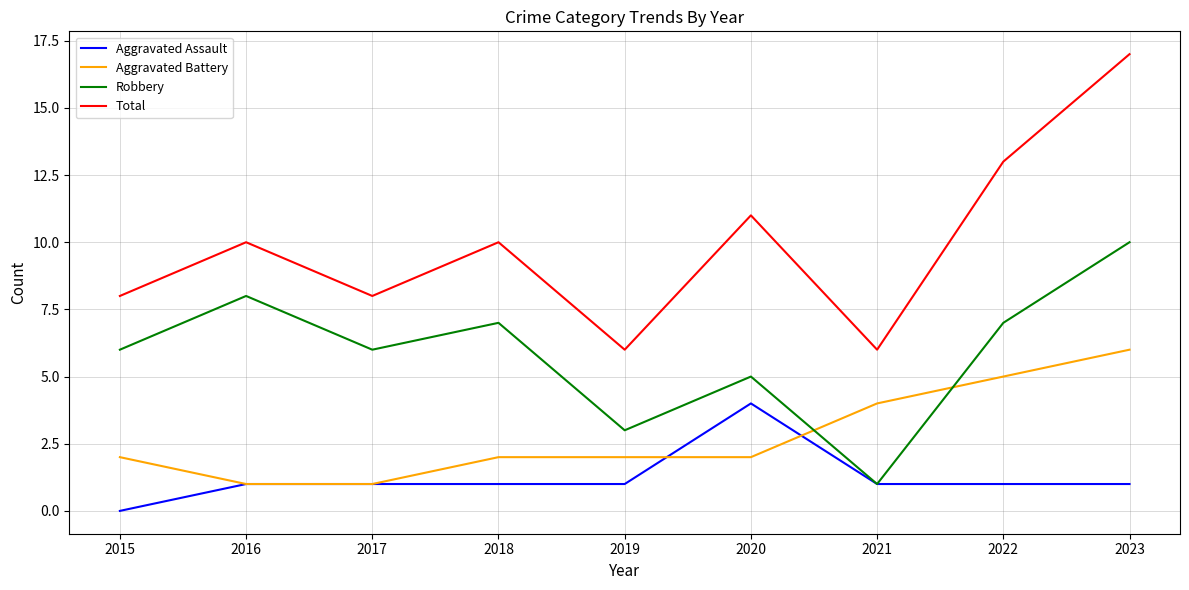

Does the chart have visible grid lines?

Yes